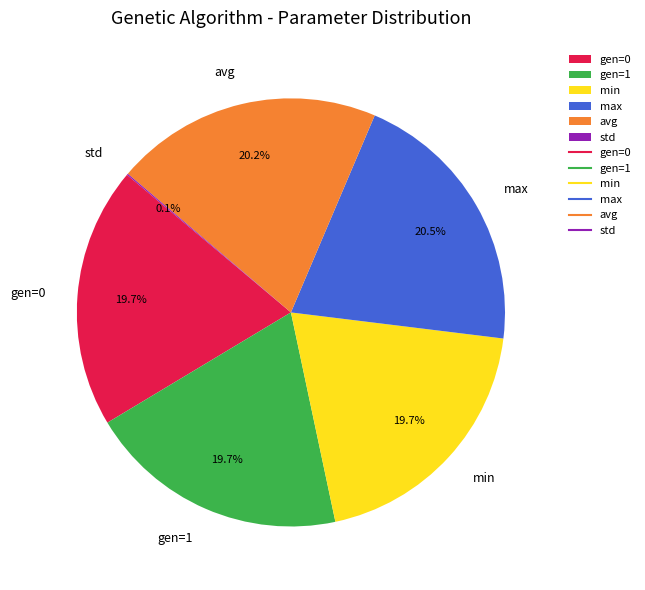

Is the sum of gen=0 and avg greater than half?

No